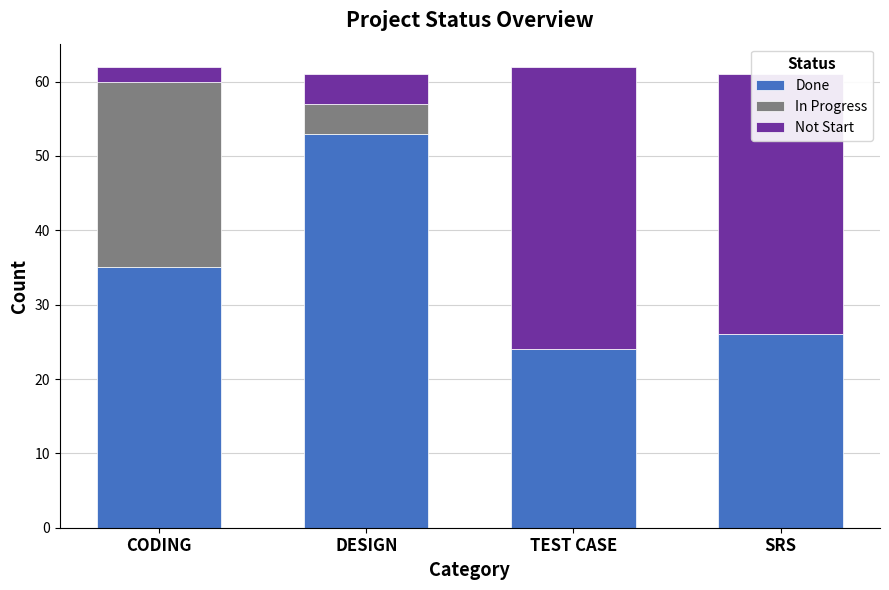

What is the sum of all Done values?

138